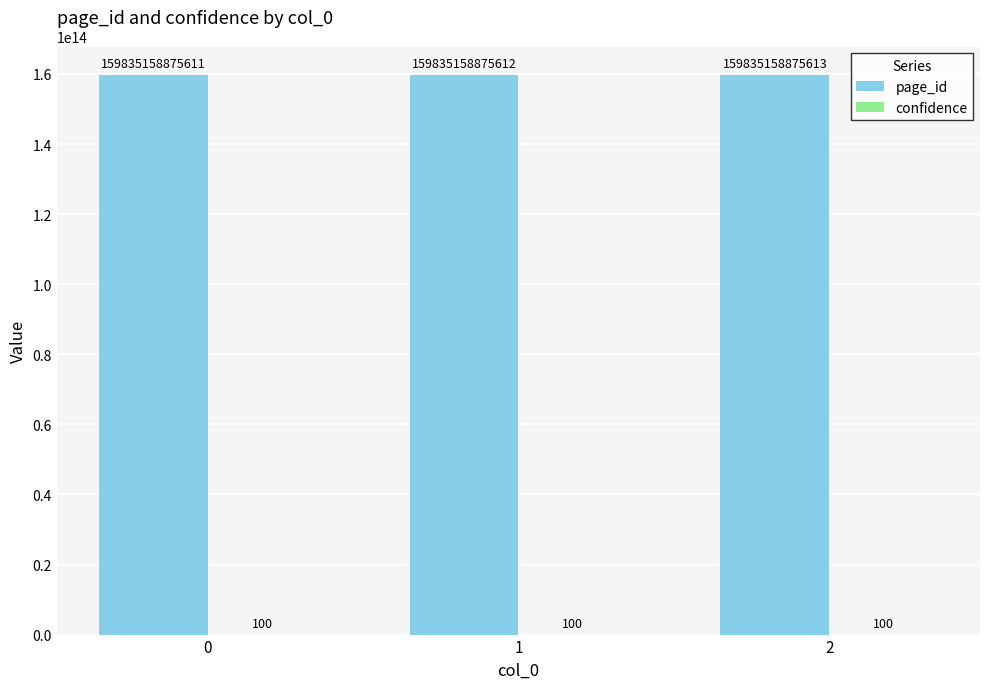

Count the number of categories in the chart.

3